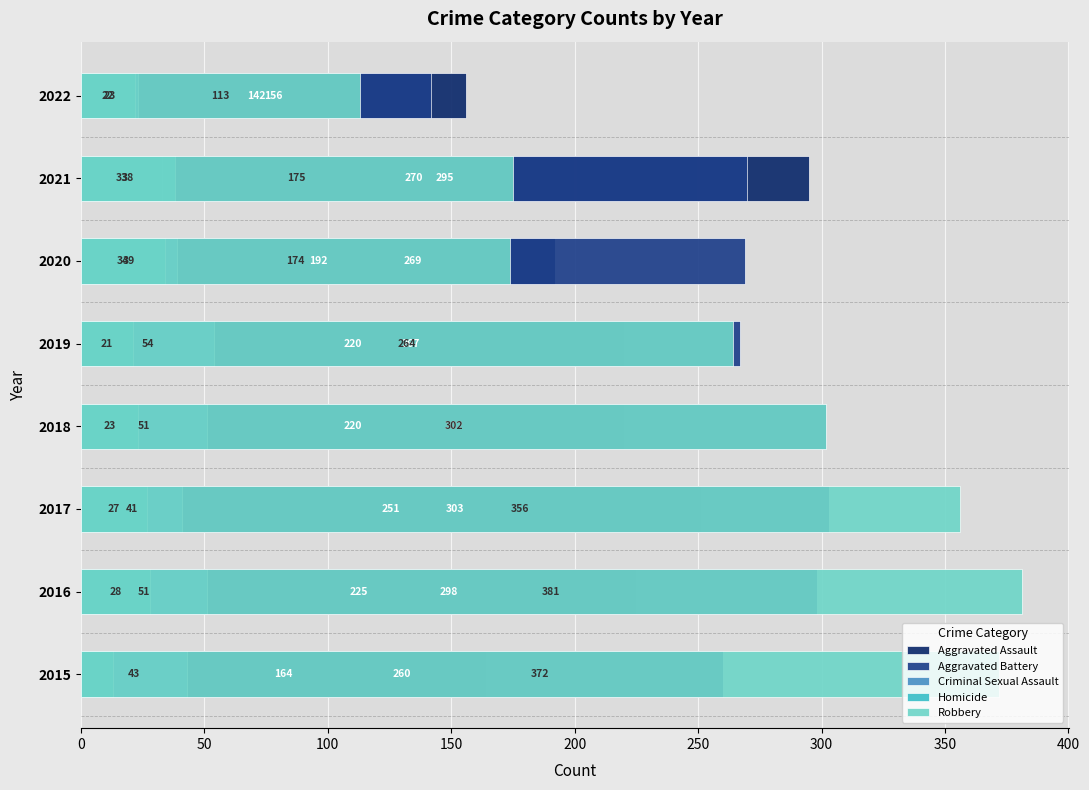

Between 2020 and 2021, which series saw the biggest shift?

Aggravated Assault